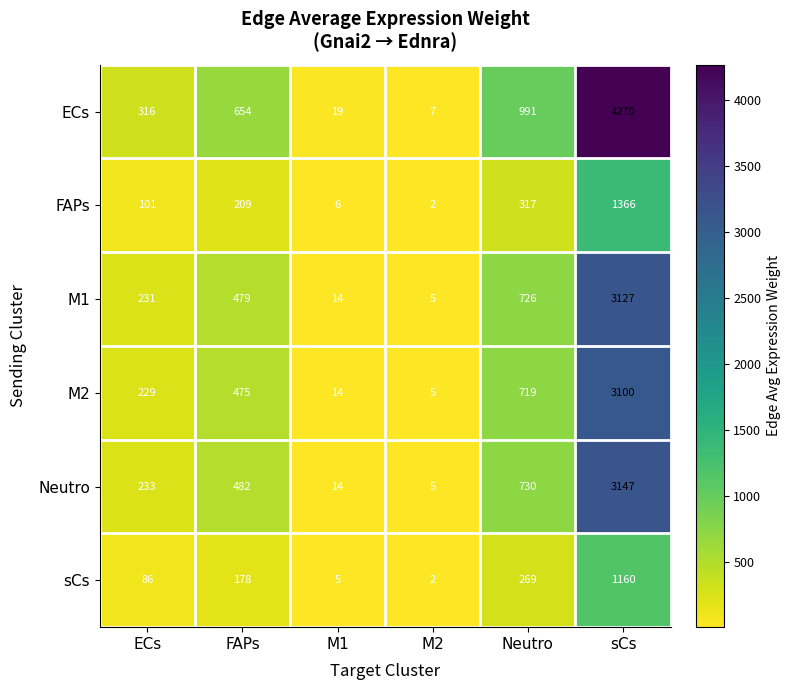

What is the spread (max minus min) of values at M2?

5